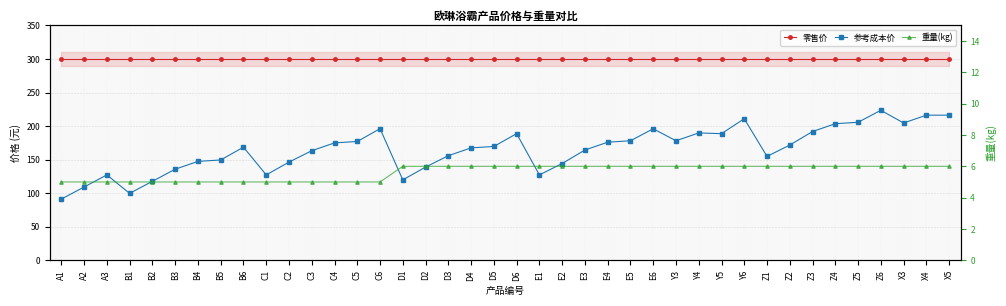

What is the sum of the 零售价 values at X3 and E3?

600.0